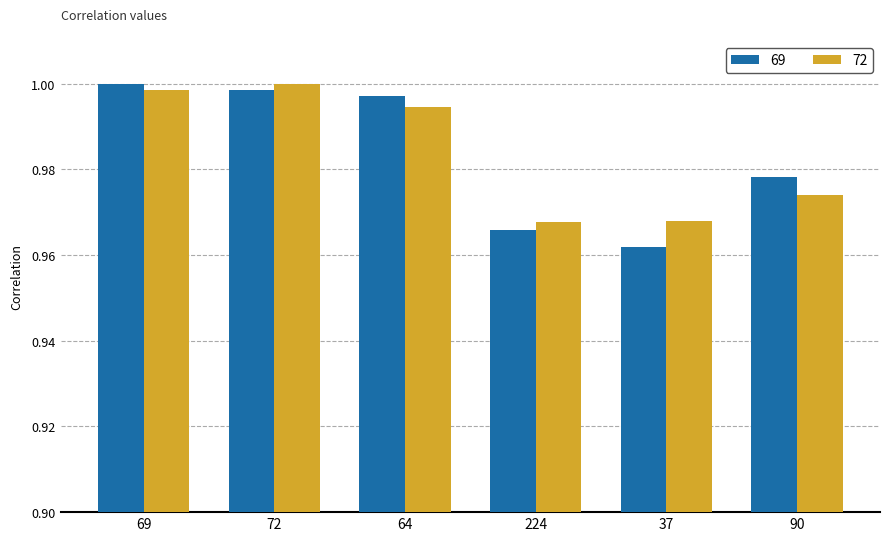

At 37, list the series in order from largest to smallest.

72, 69